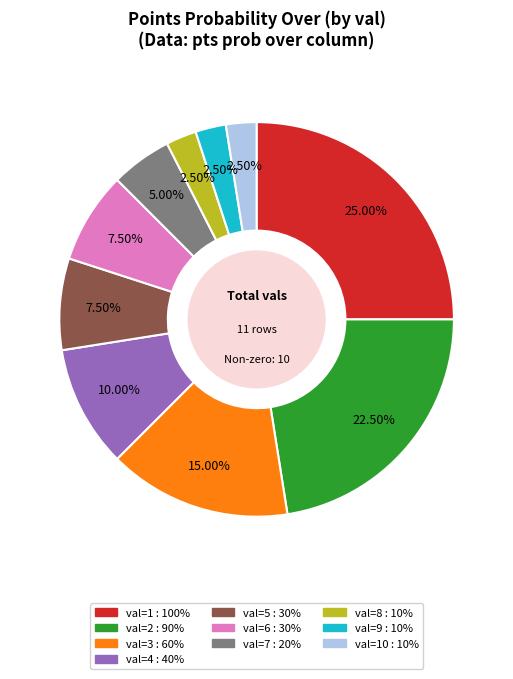

Is there a majority slice in this chart?

No